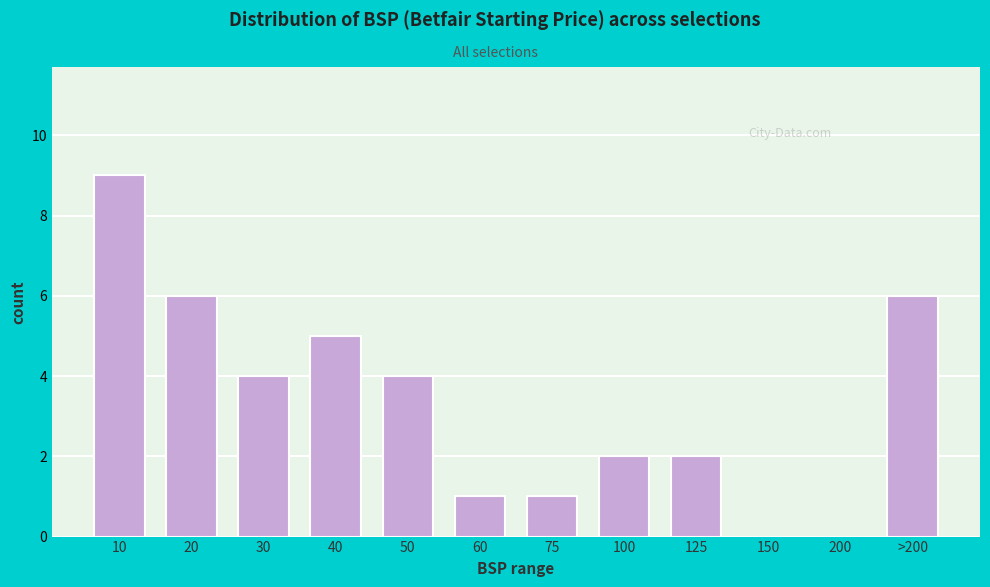

Reading left to right, list all the values displayed in this chart.

10=9	20=6	30=4	40=5	50=4	60=1	75=1	100=2	125=2	150=0	200=0	>200=6